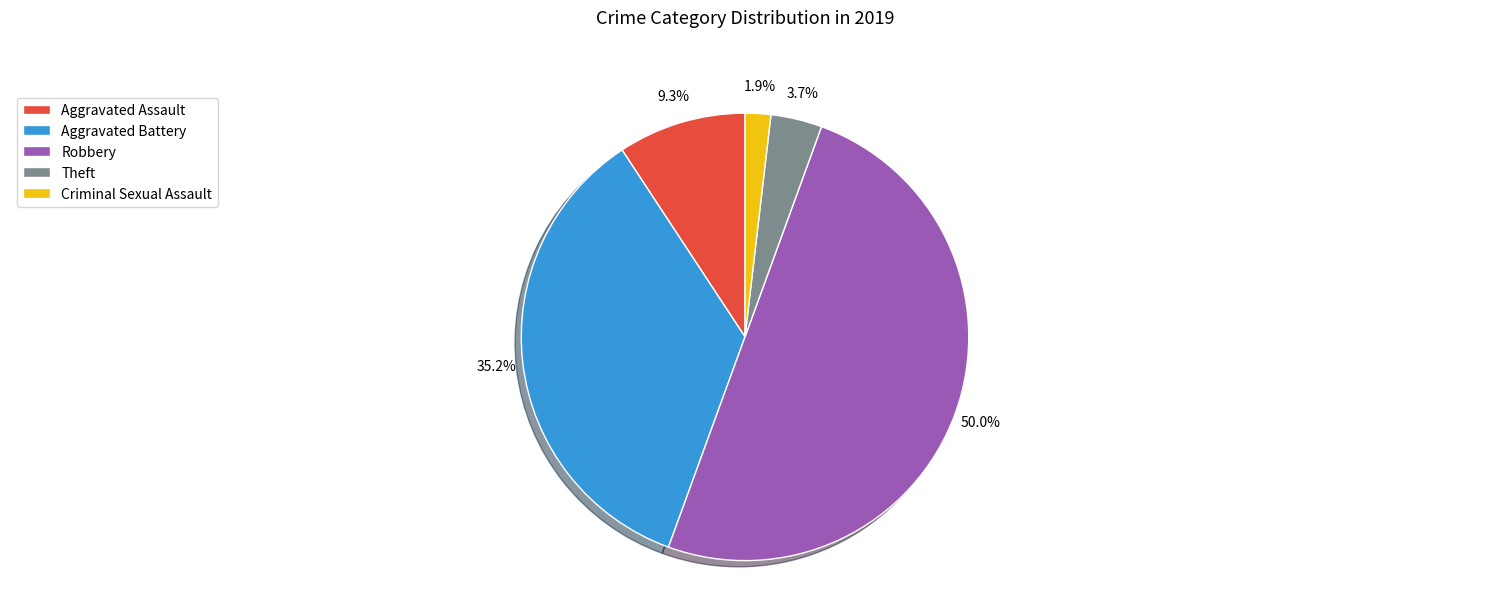

What percentage is the Theft slice, to the nearest percent?

4%